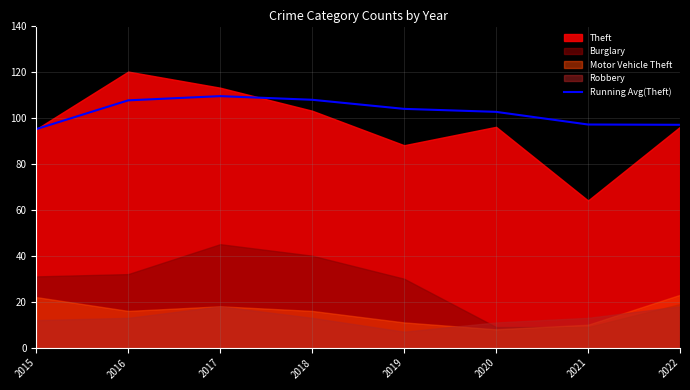

Reading left to right, extract all data points from this chart.

95.0	107.5	109.3	107.8	103.8	102.5	97.0	96.9